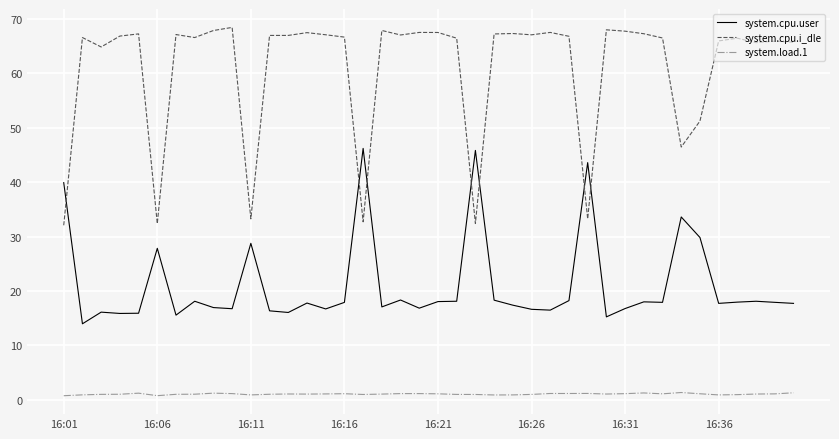

What is the average value of the system.cpu.user series?

21.1